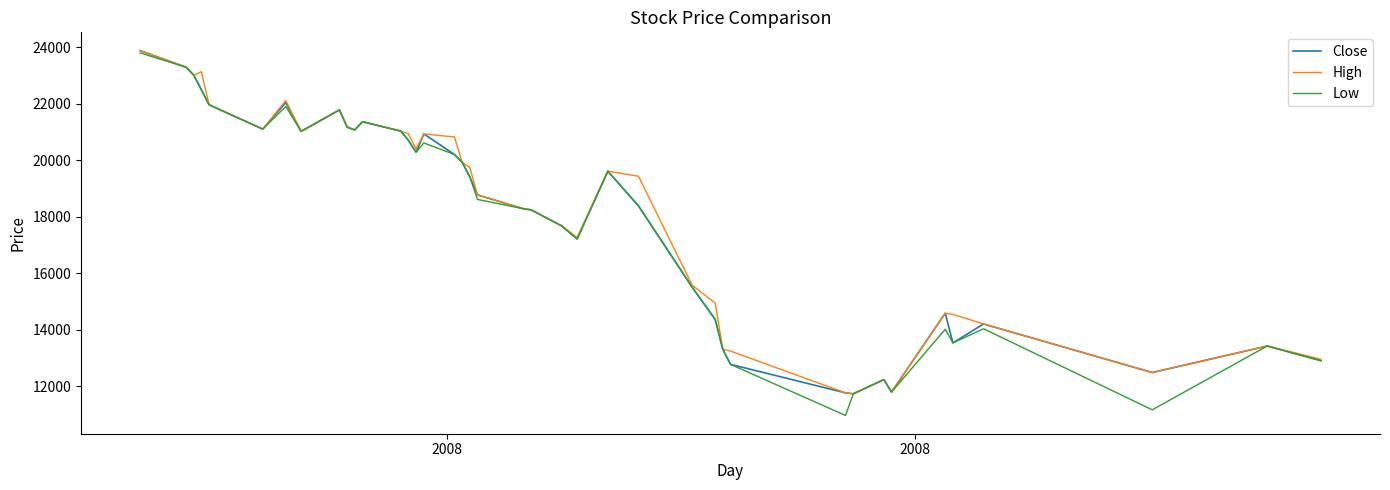

Which series has the largest range (max minus min)?

Low